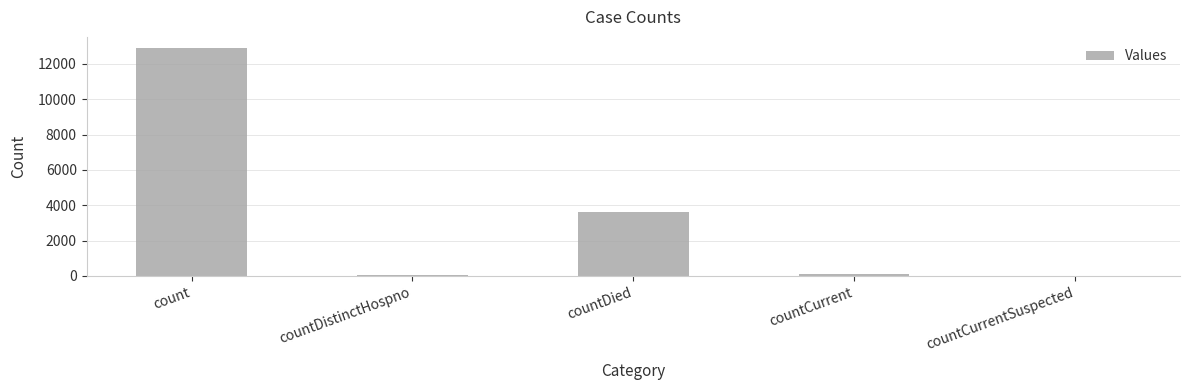

What is the sum of all values?

16637